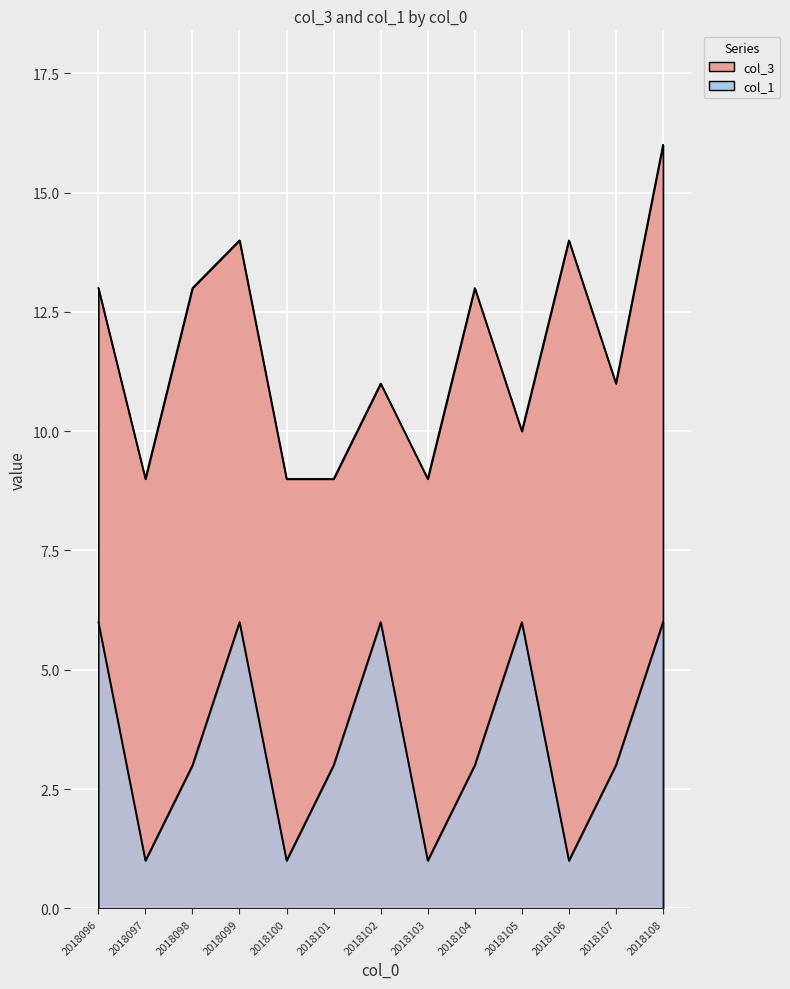

True or false: col_3 has a value of 4 at 2018102.

False